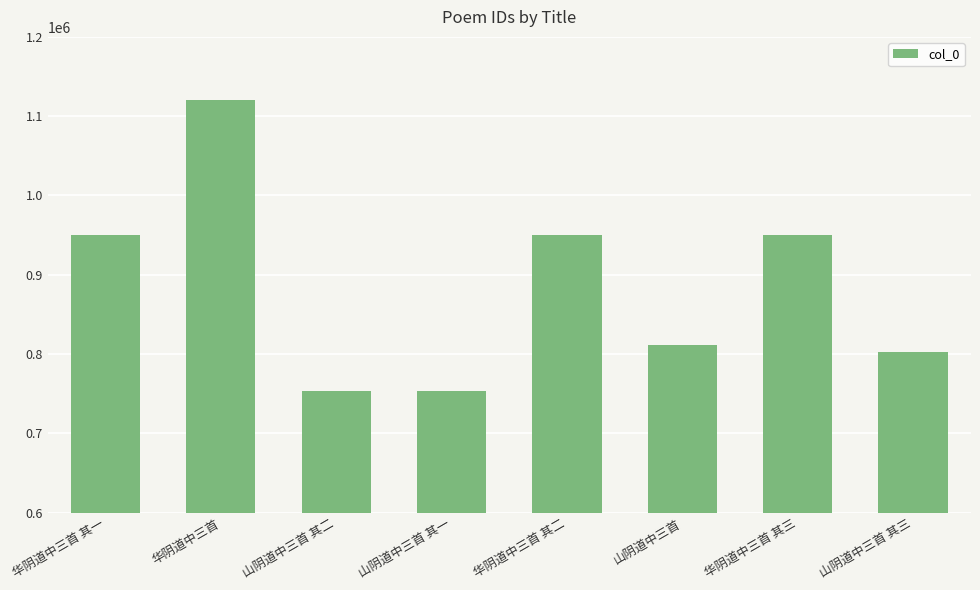

Between 山阴道中三首 其二 and 山阴道中三首, which is larger?

山阴道中三首